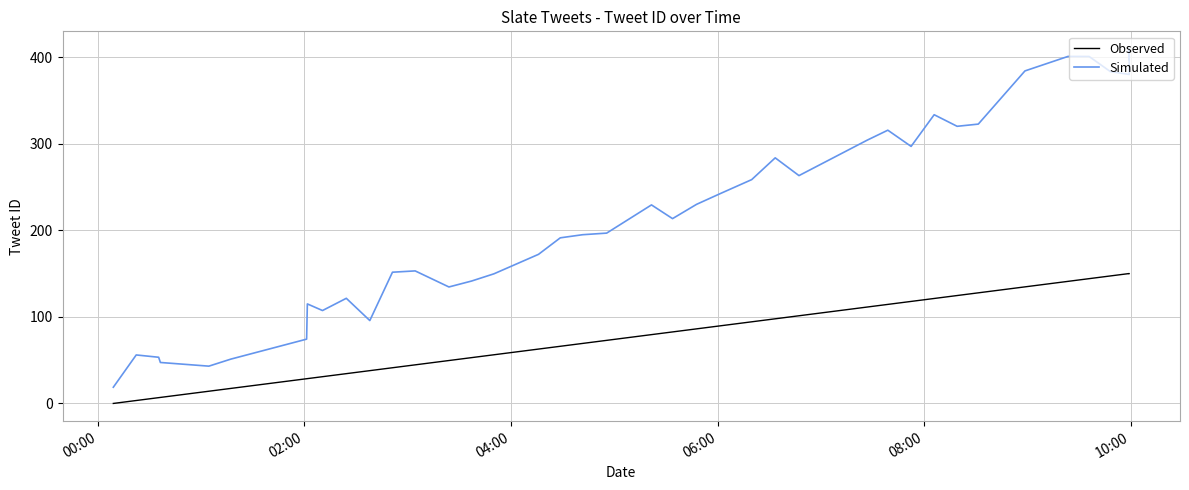

What is the difference between the maximum and minimum values in the Observed series?

150.0